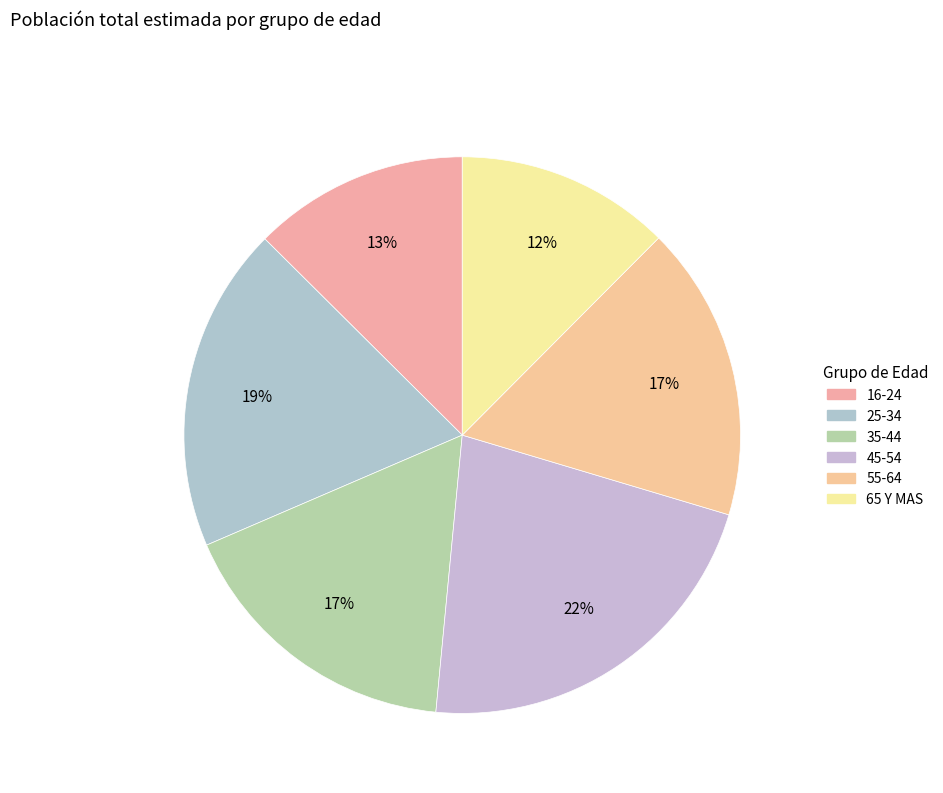

How many segments does this pie chart have?

6